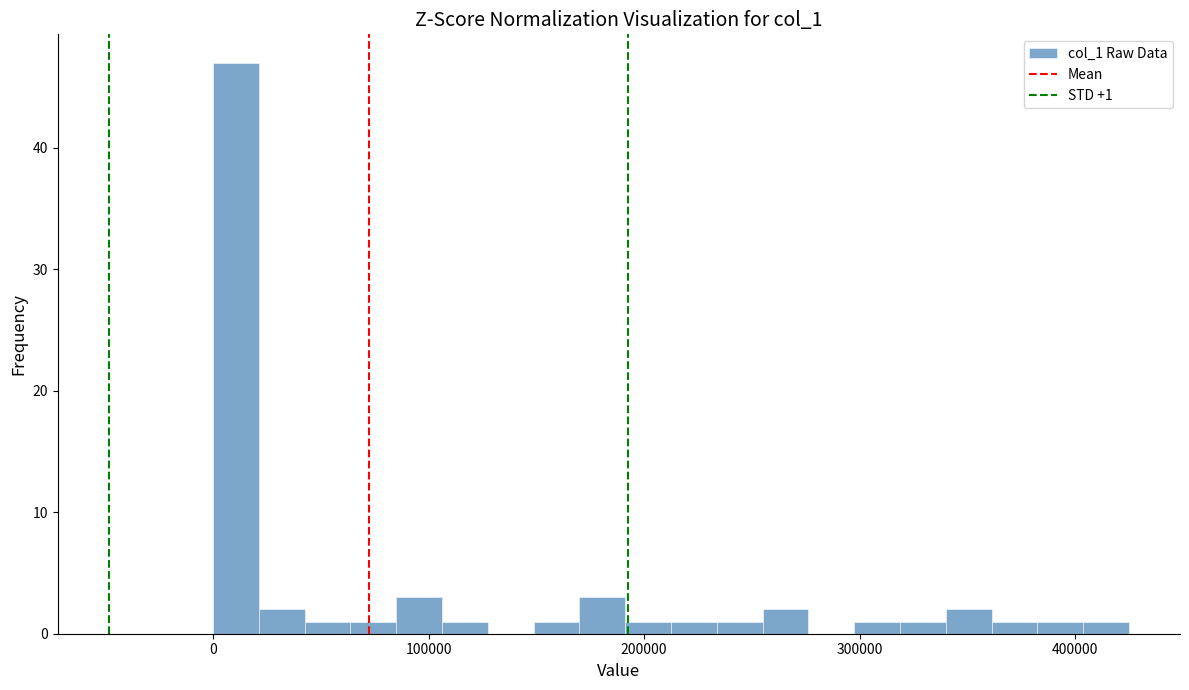

Around what value on the x-axis is the tallest bar? Give the approximate position of its centre, as read against the axis.

10000